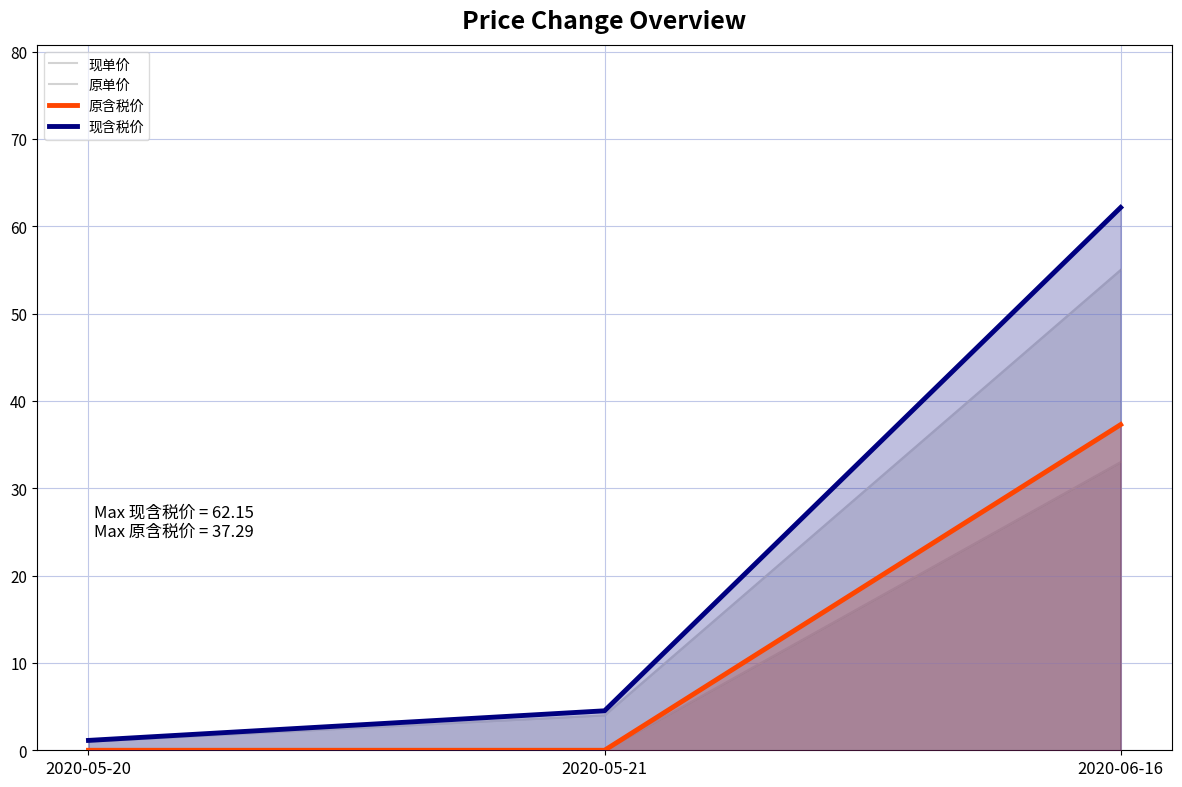

Reading left to right, list all the values displayed in this chart.

现单价: 2020-05-20=1.0	2020-05-21=4.0	2020-06-16=55.0
原单价: 2020-05-20=0.0	2020-05-21=0.0	2020-06-16=33.0
原含税价: 2020-05-20=0.0	2020-05-21=0.0	2020-06-16=37.3
现含税价: 2020-05-20=1.1	2020-05-21=4.5	2020-06-16=62.1